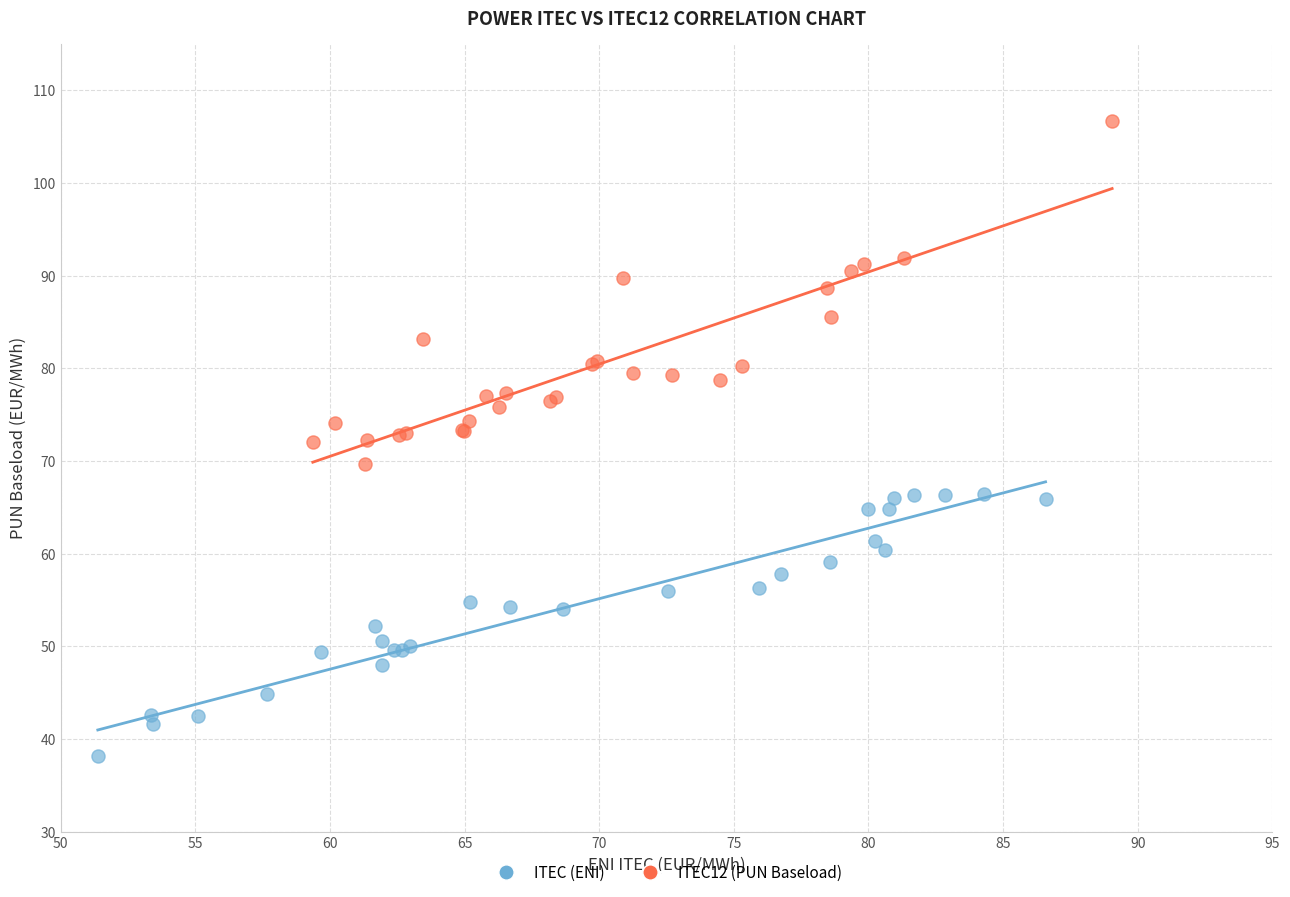

Which series has the widest spread of Y values?

ITEC12 (PUN Baseload)